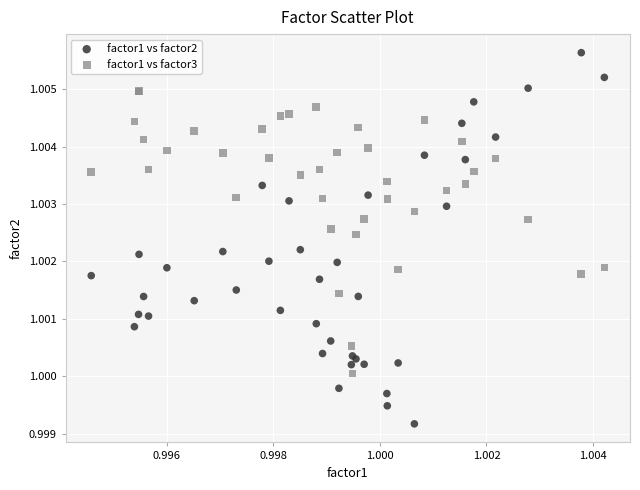

Which series reaches the maximum Y coordinate?

factor1 vs factor2